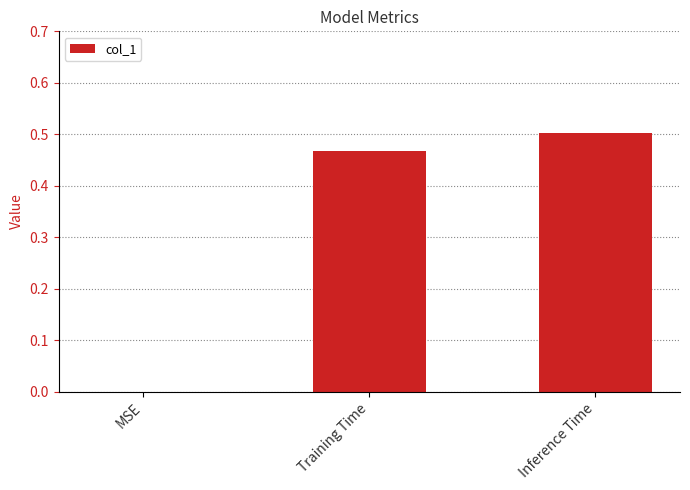

Which label corresponds to the largest value in the chart?

Inference Time